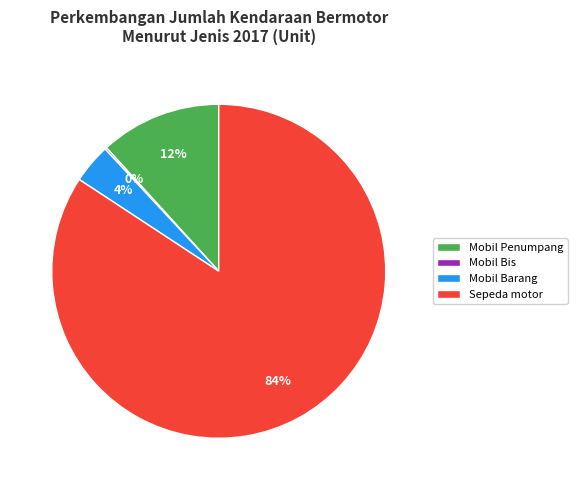

To the nearest percent, what portion does Mobil Barang represent?

4%